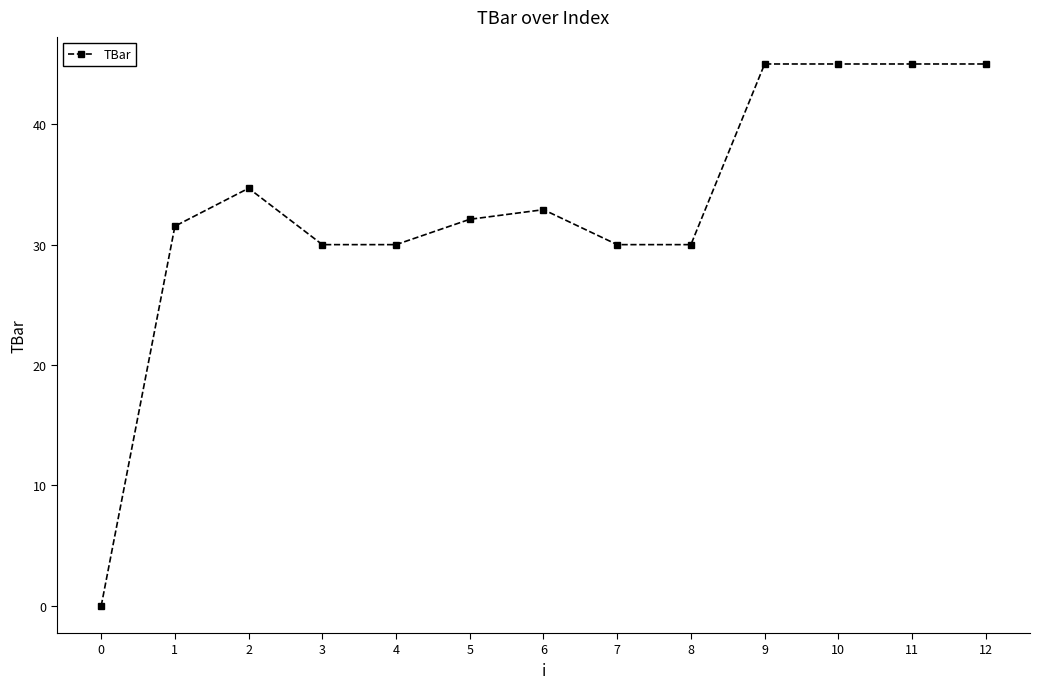

How many lines are shown in the chart?

1